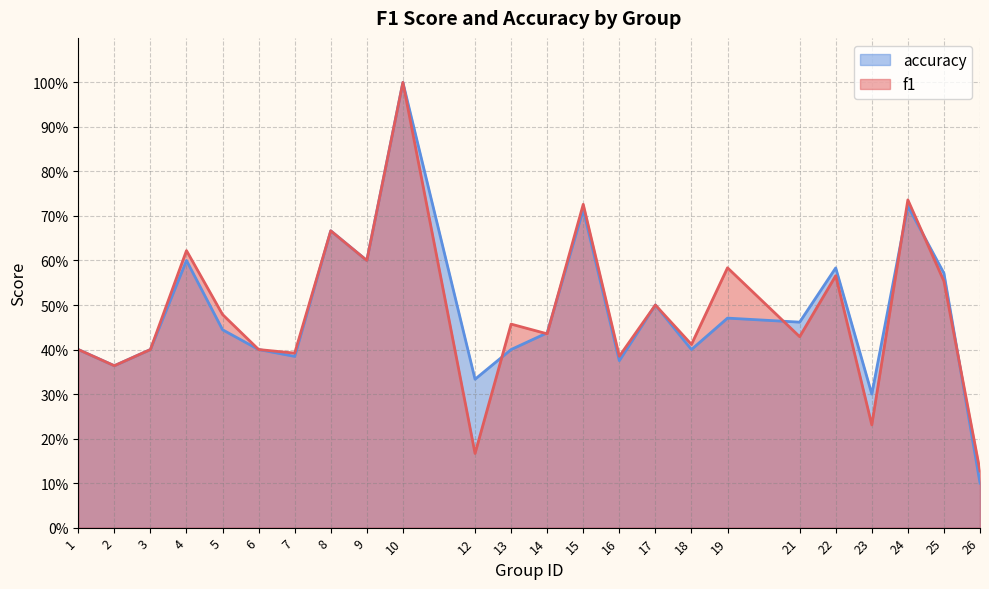

Where is accuracy nearest to the value 0?

26